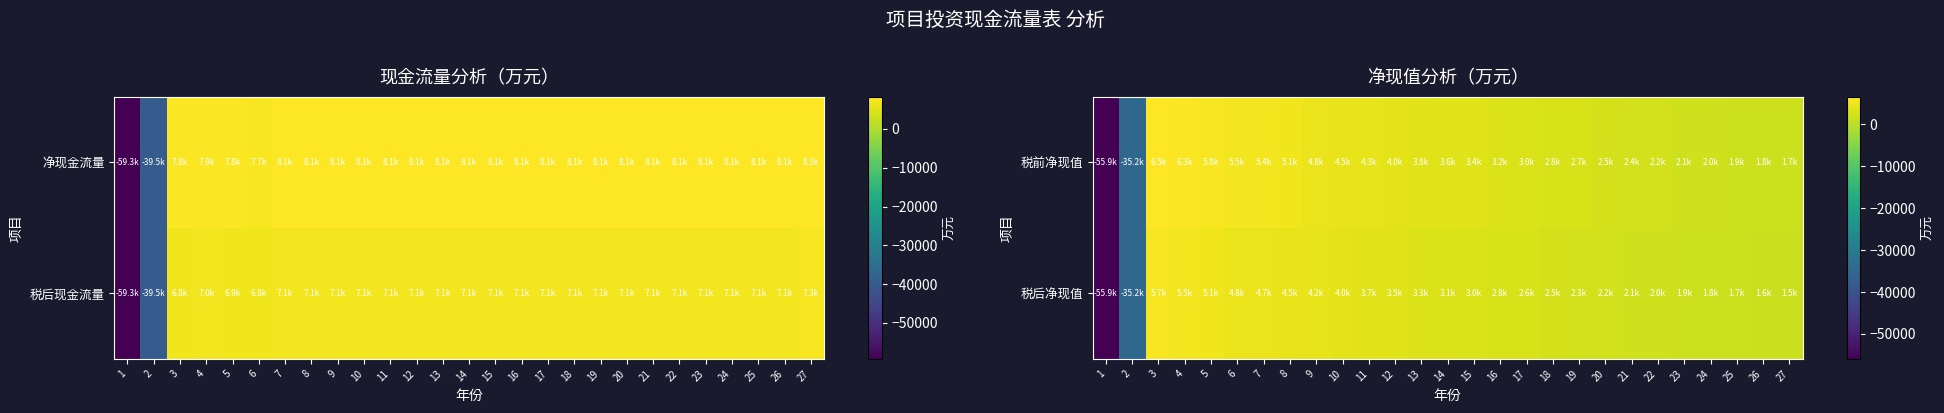

Rank the series by their average value, from highest to lowest.

税前净现值, 税后净现值